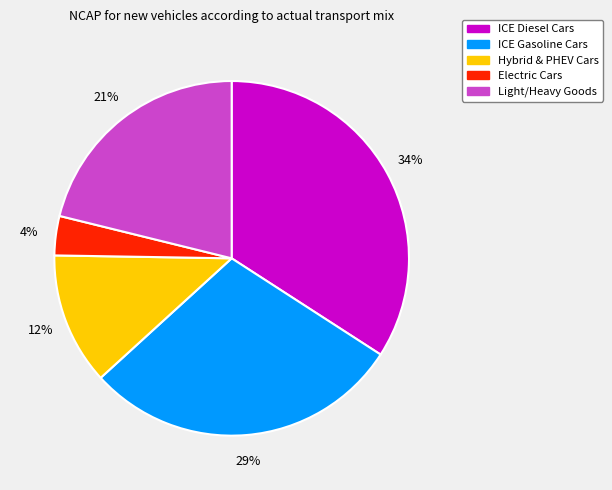

Does any single category account for the majority?

No